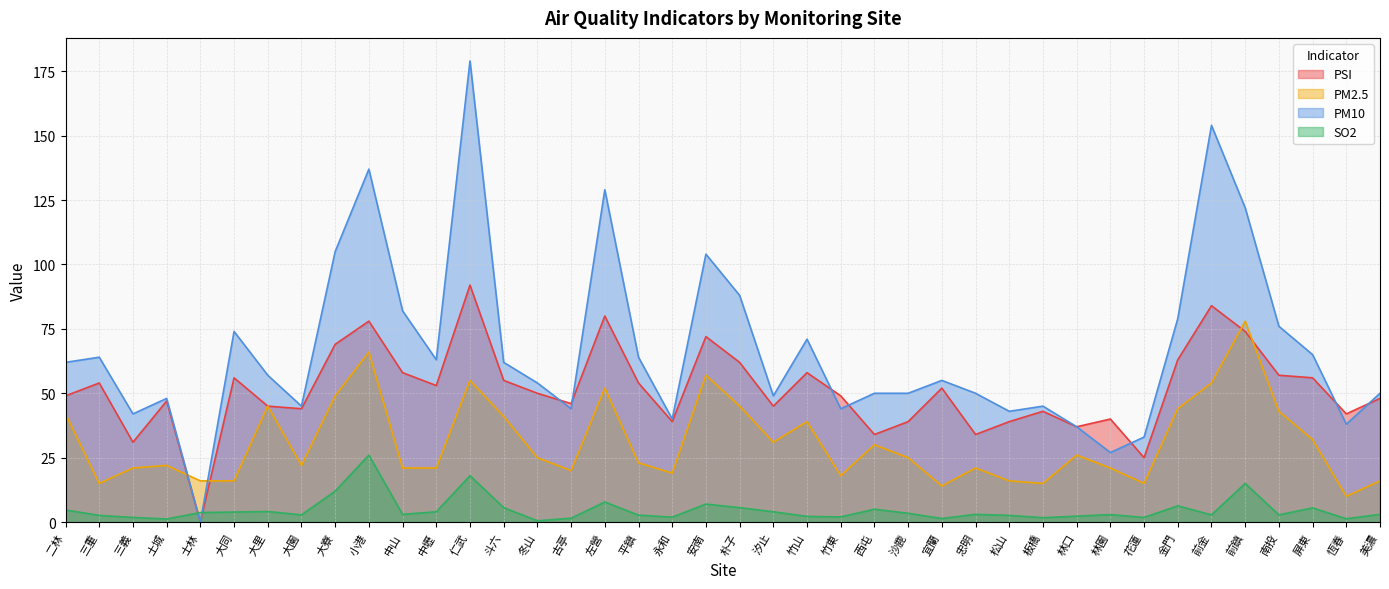

How many distinct data groups are displayed?

4